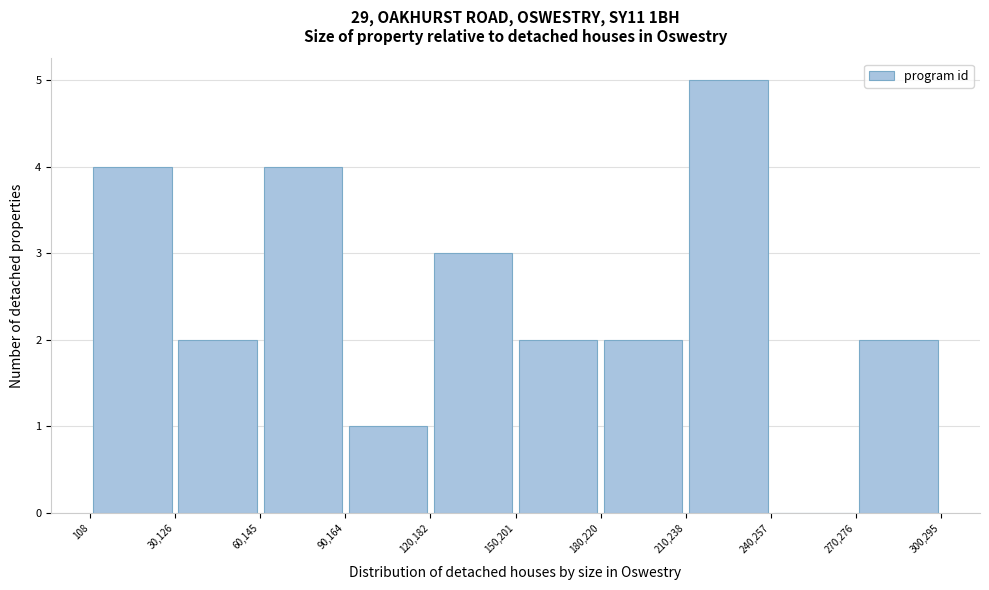

Over which range of the x-axis is the bar tallest?

210,238 to 240,257